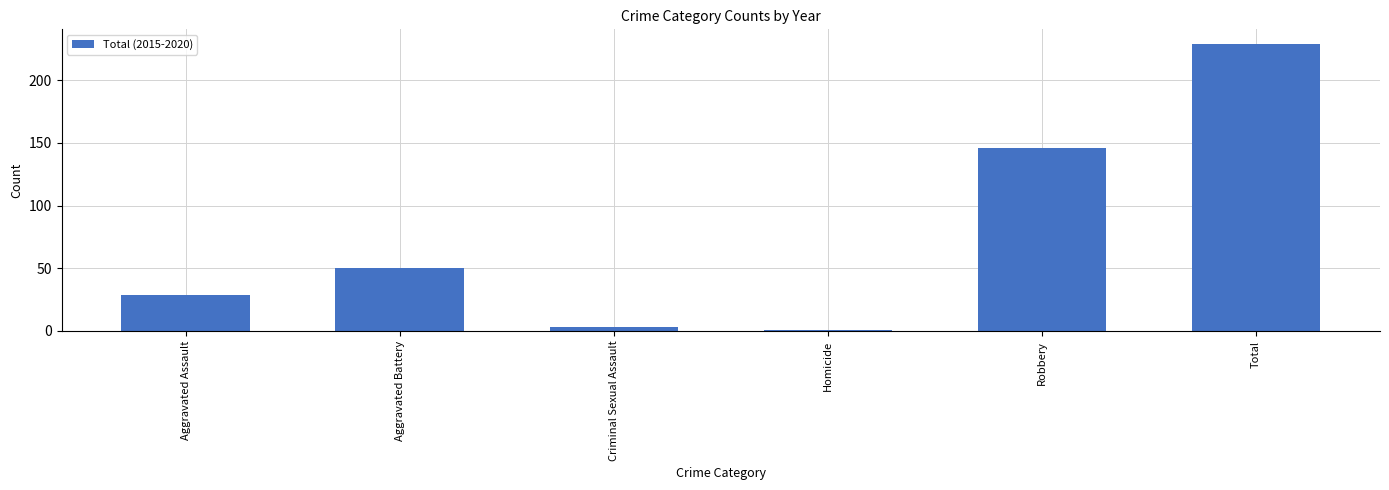

Reading left to right, transcribe all the data shown in this chart.

Aggravated Assault=29	Aggravated Battery=50	Criminal Sexual Assault=3	Homicide=1	Robbery=146	Total=229